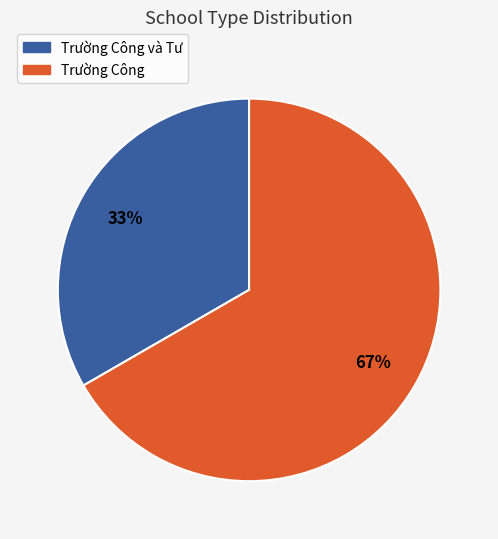

Is there a majority slice in this chart?

Yes